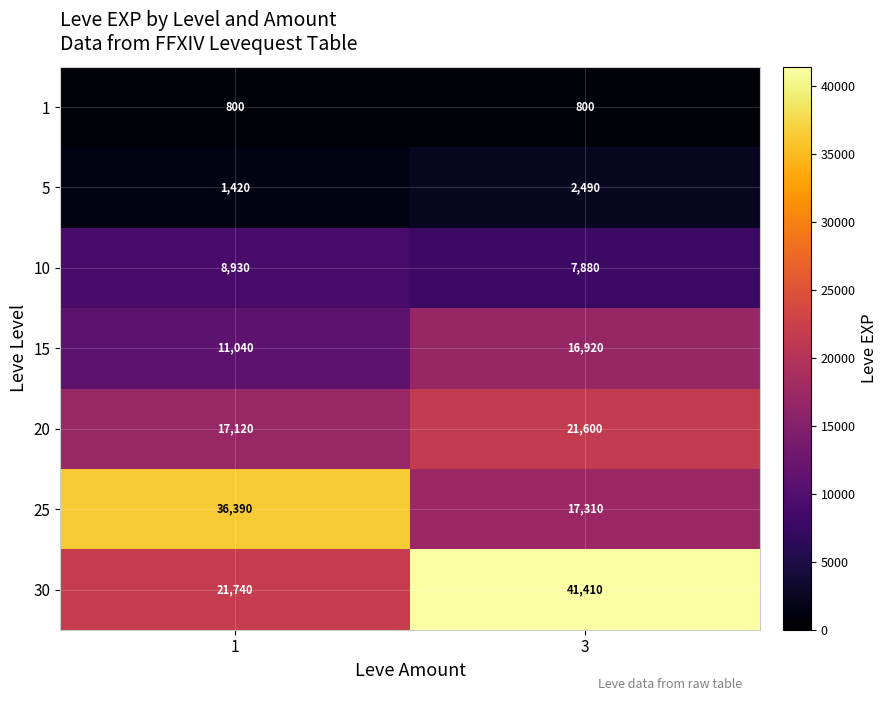

What is the maximum value for 25?

36390